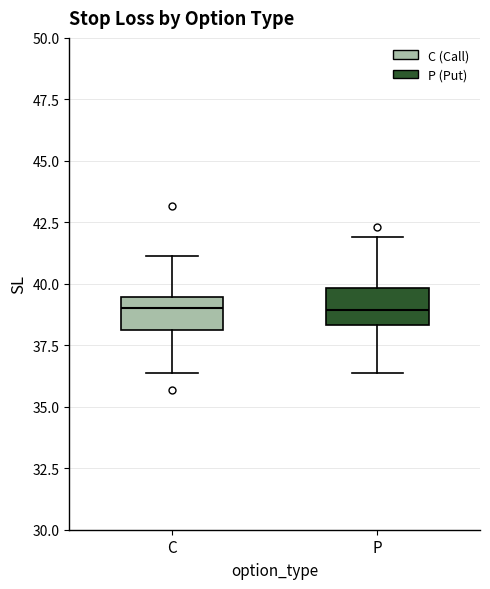

Reading left to right, transcribe this box plot: for each box, give where its median line is, the range the box spans, and where its two whiskers end, as read against the y-axis. The values are not printed on the chart, so give them approximately, as read against the axis.

C: median 39.0, box 38.0 to 39.5, whiskers 36.5 to 41.0
P: median 39.0, box 38.5 to 40.0, whiskers 36.5 to 42.0